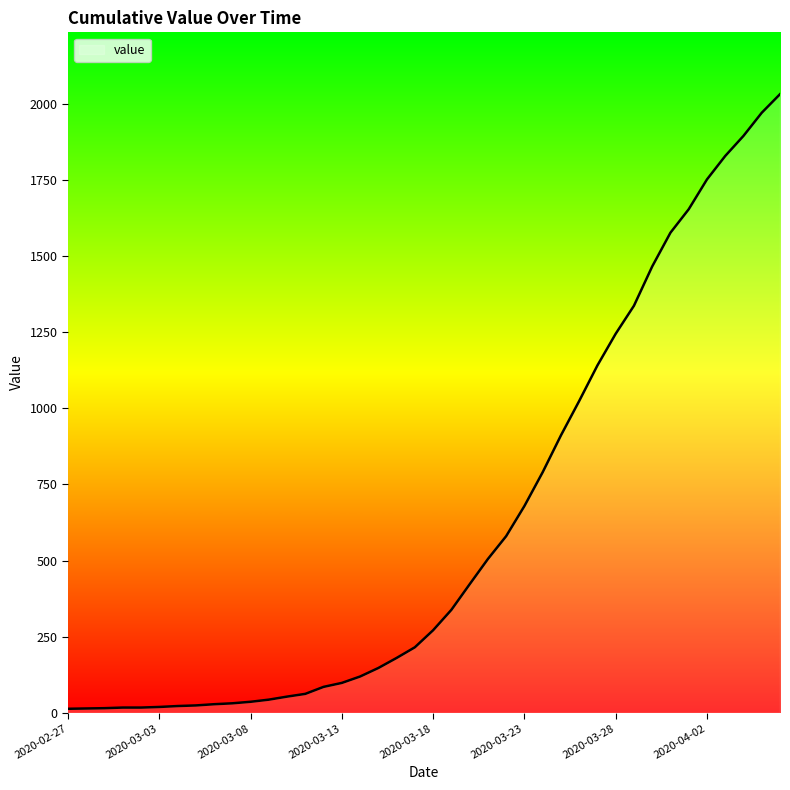

What is the greatest value displayed?

2032